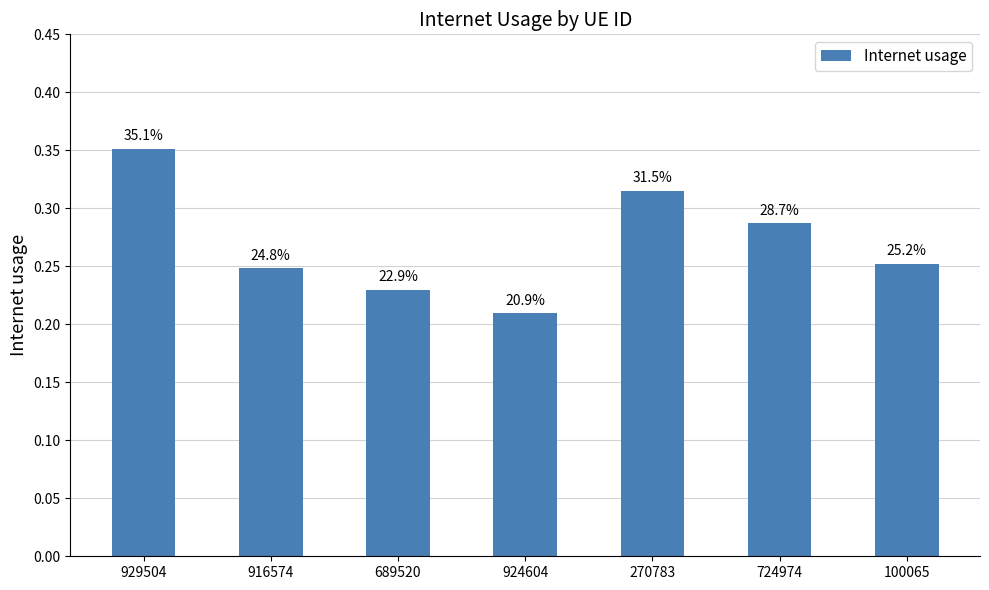

What is the difference between the maximum and minimum values?

0.1